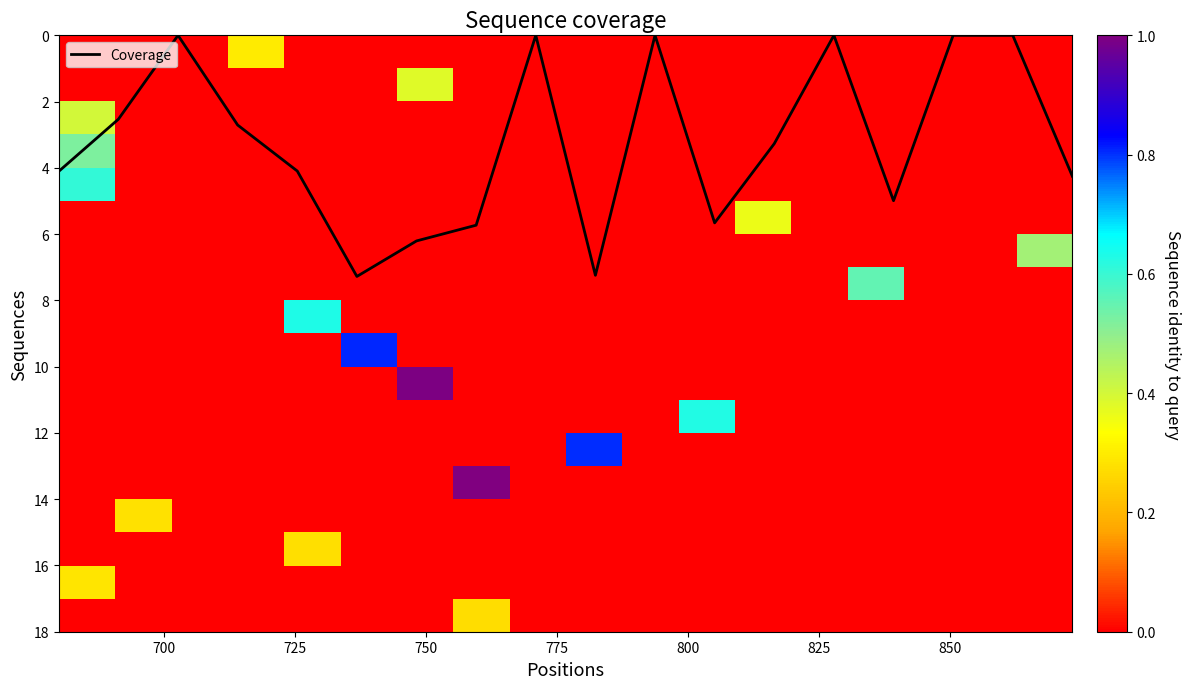

What is the highest value of the Coverage series?

7.3